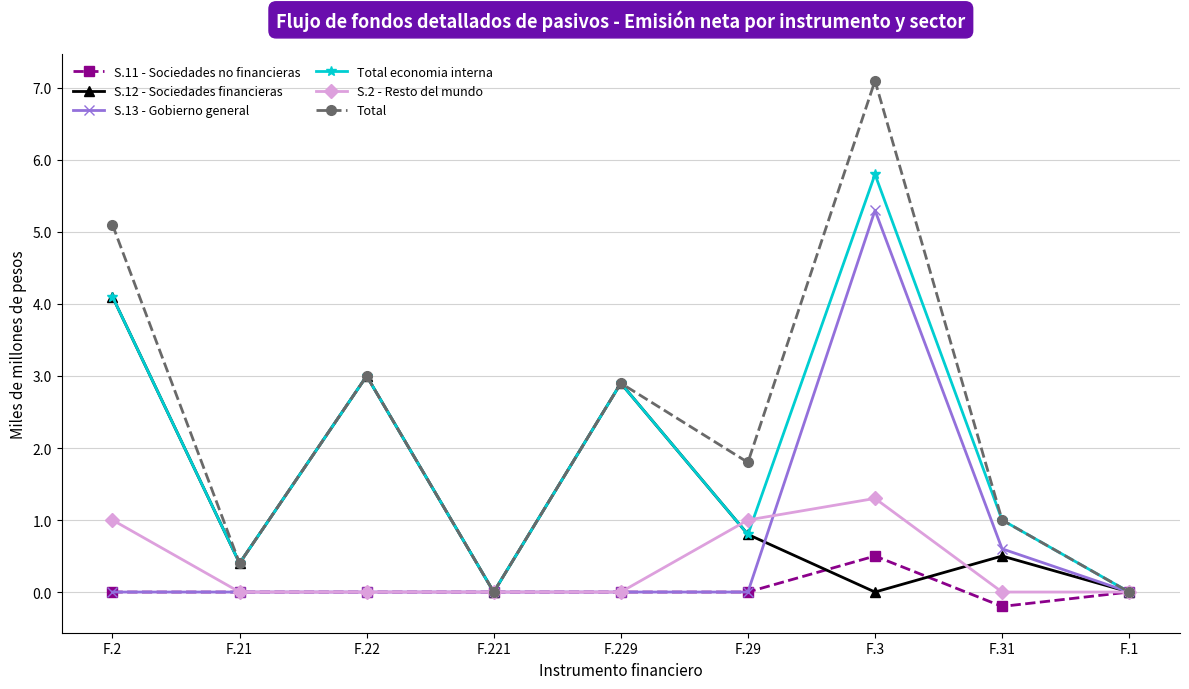

What is the difference between the second highest and minimum values in the Total economia interna series?

4.1